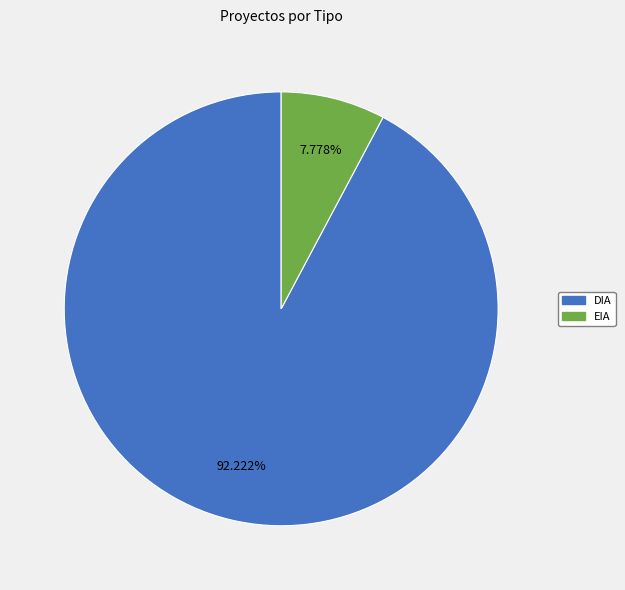

What is the ratio of the value at EIA to the value at DIA?

0.1